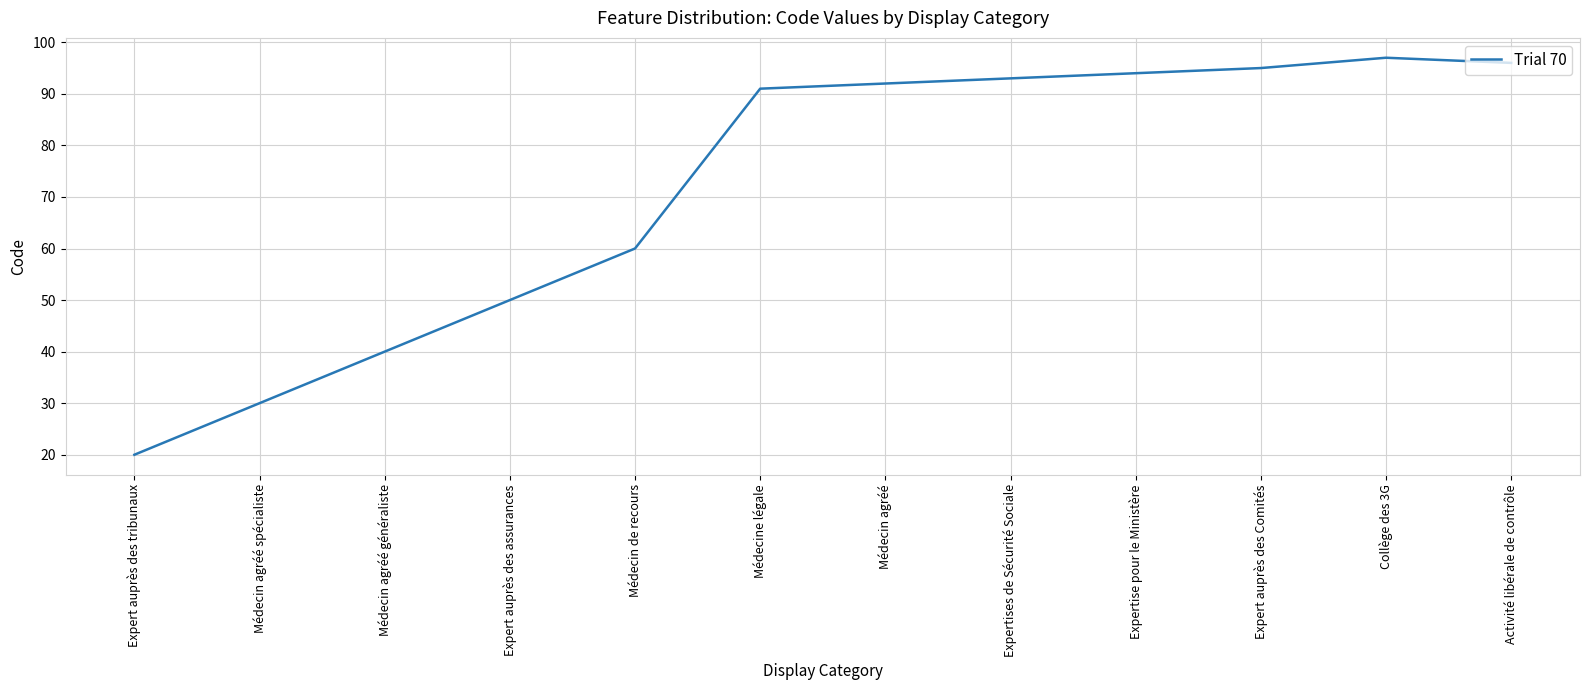

What is the sum of the values at Médecin agréé and Médecin de recours?

152